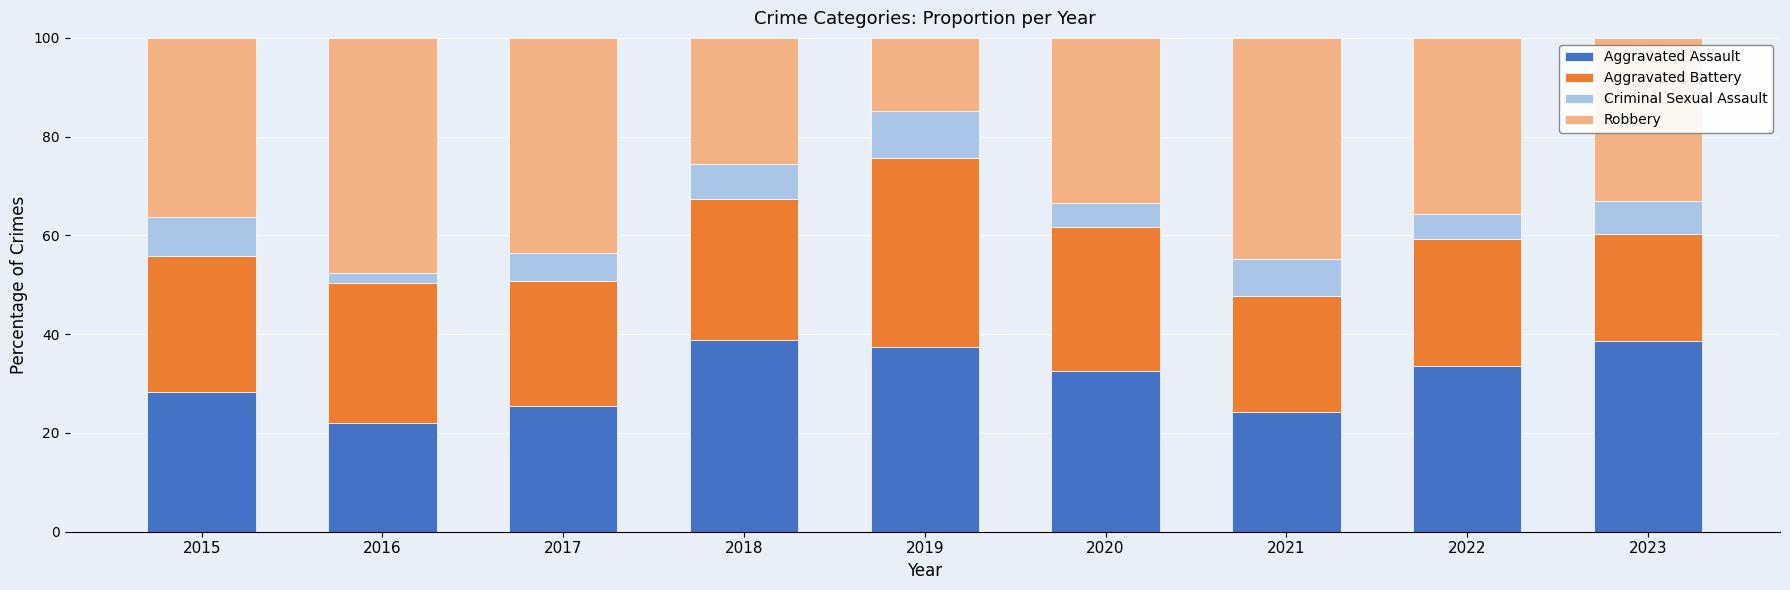

The value of Aggravated Assault at 2015 is 28.3. True or false?

True